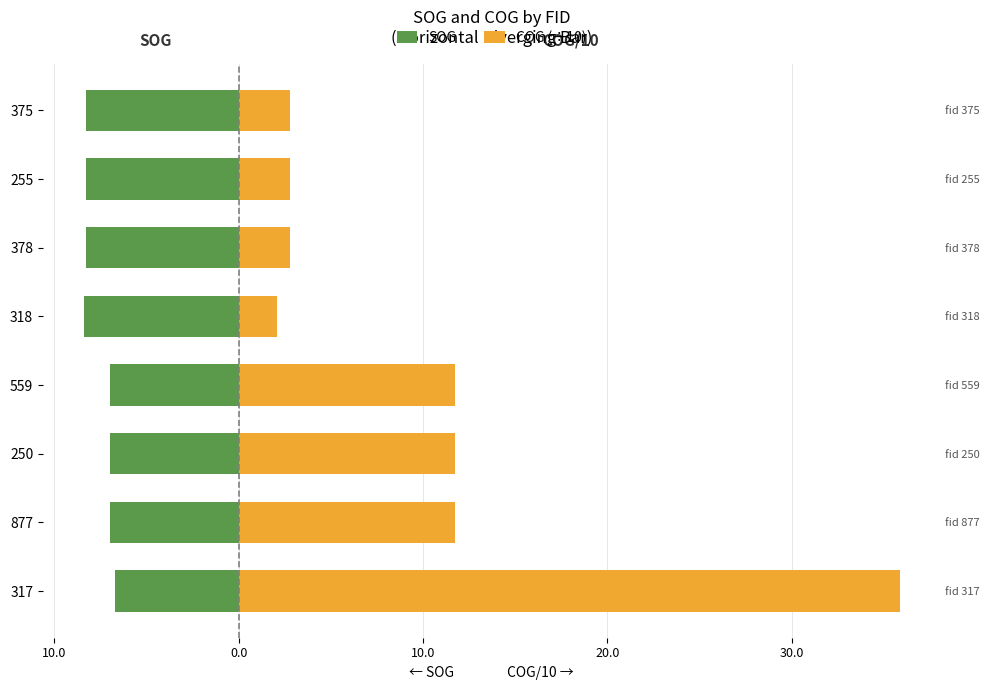

What is the value of the SOG bar at the 2nd from the left?

-7.0